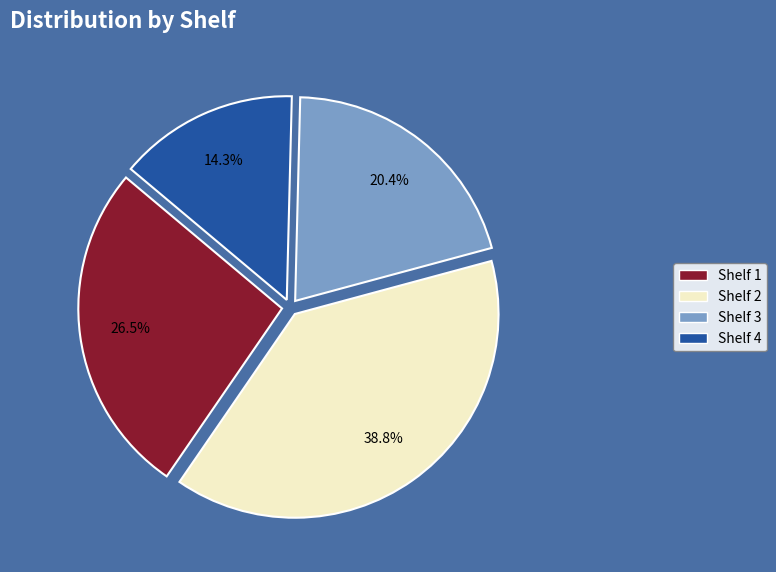

The Shelf 3 slice represents 20% of the pie. True or false?

True